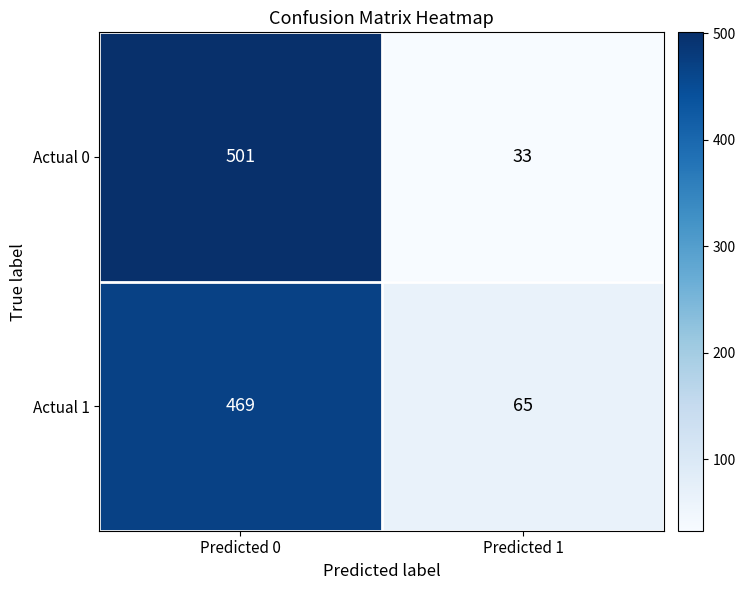

Rank the series at Predicted 1 from highest to lowest value.

Actual 1, Actual 0